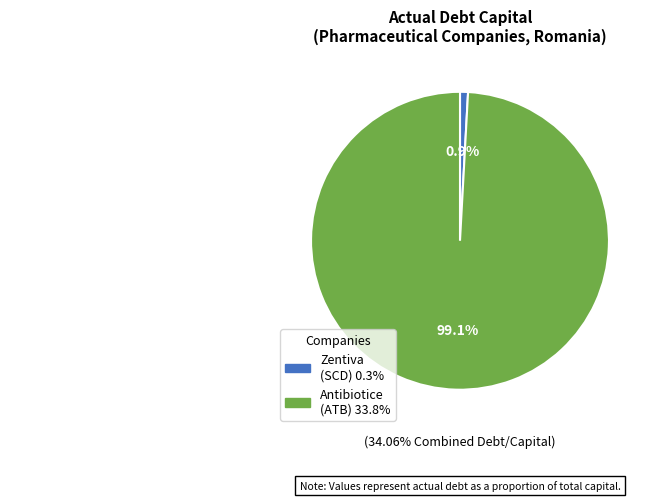

Is there any slice that represents more than half of the pie?

Yes